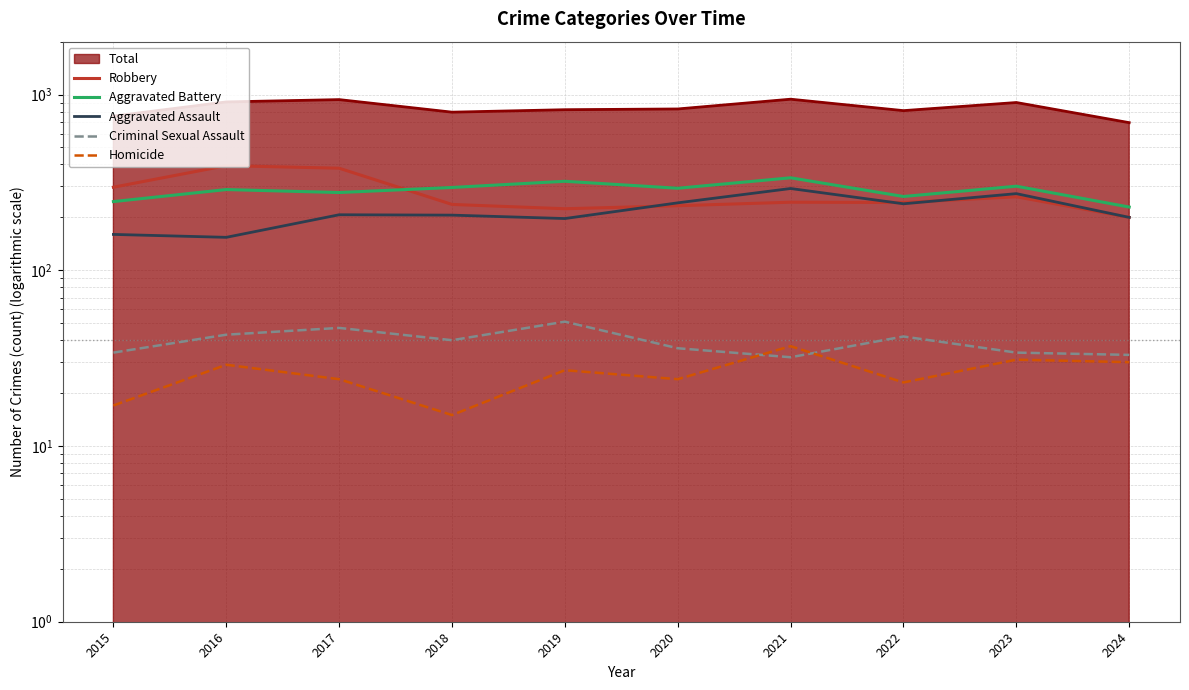

Is the value of Aggravated Assault at 2016 greater than the value of Aggravated Battery at 2018?

No